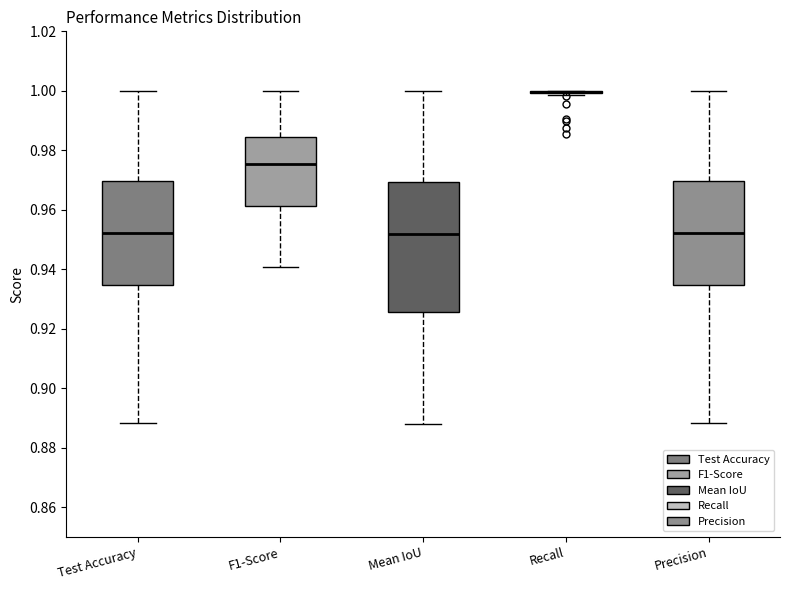

Comparing the boxes themselves (not the whiskers), which one is the tallest?

Mean IoU